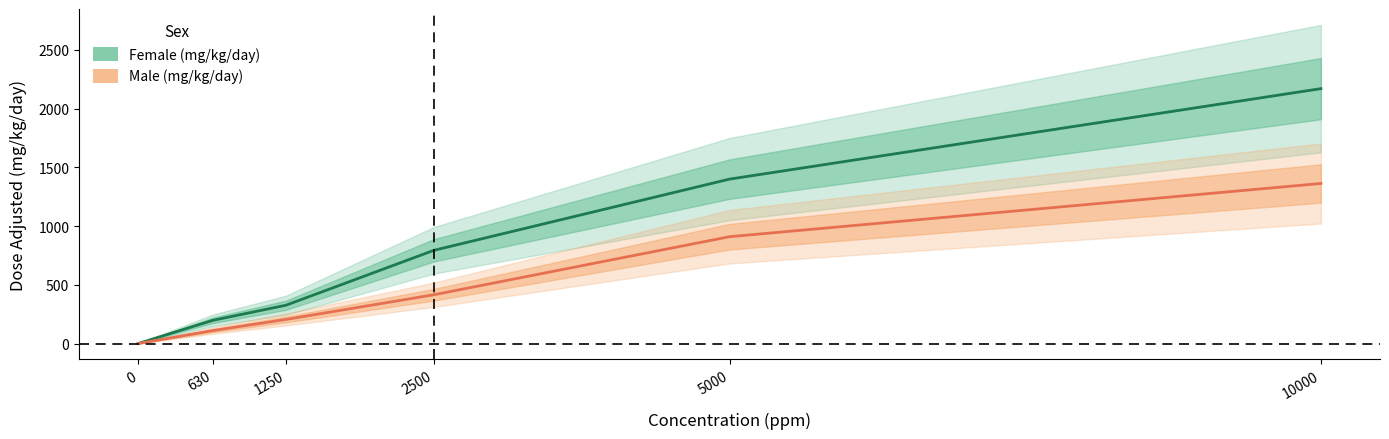

At which label is Female (mg/kg/day) closest to 1084?

2500